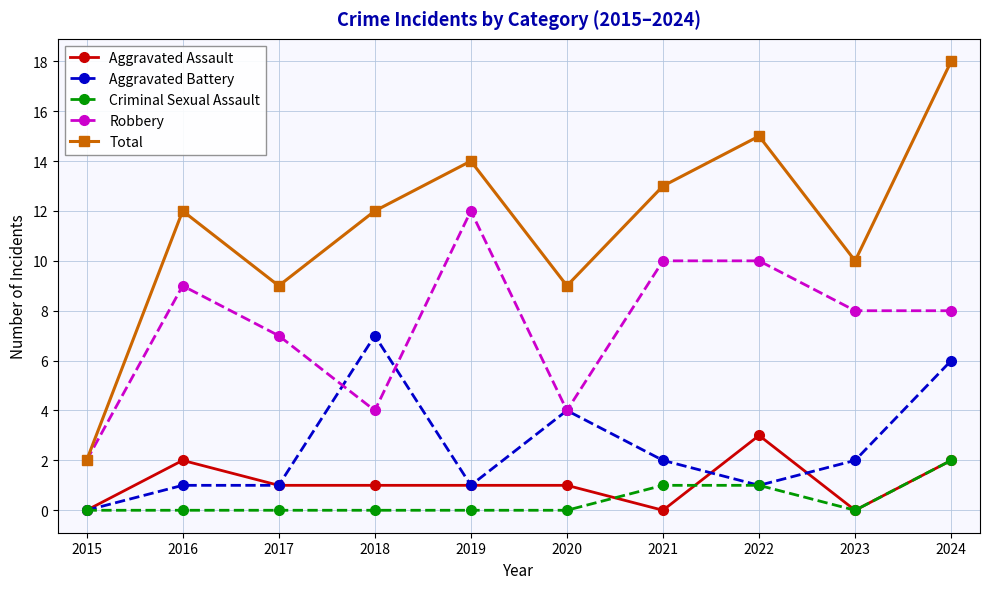

Which series has the largest total across all categories?

Total